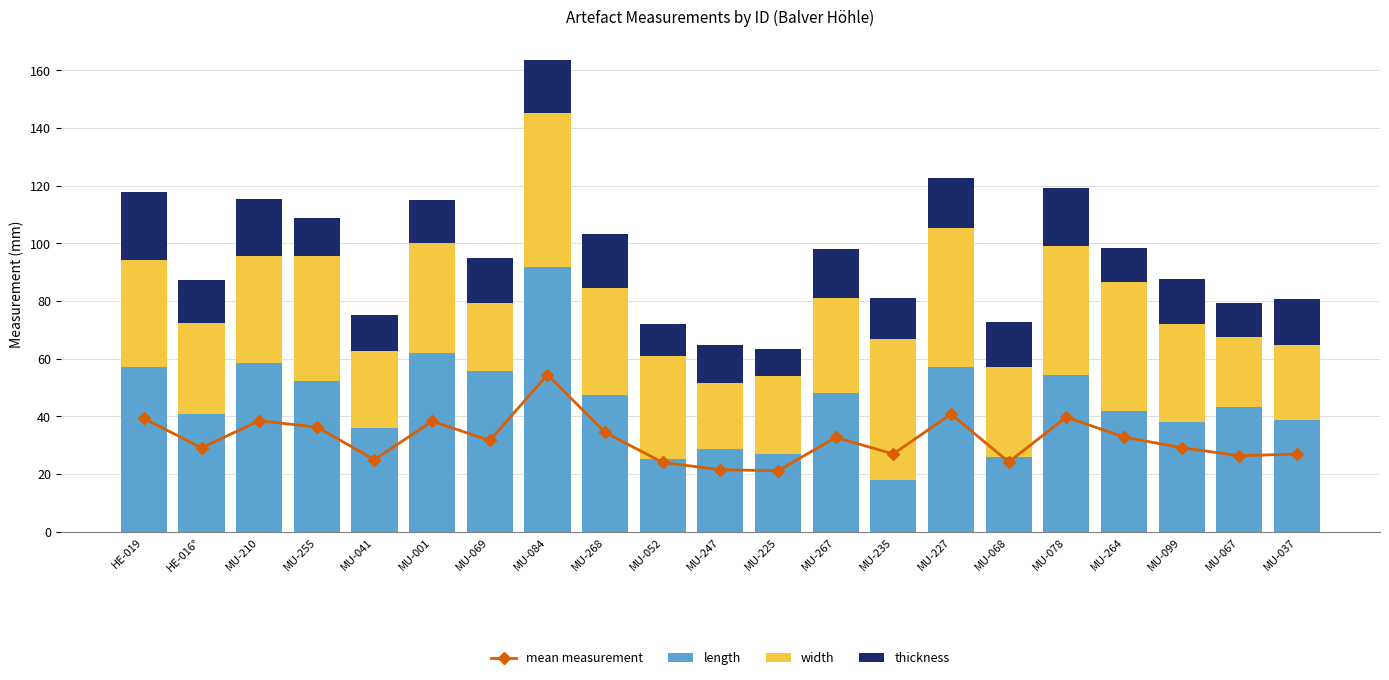

What is the maximum value shown in the chart?

91.9